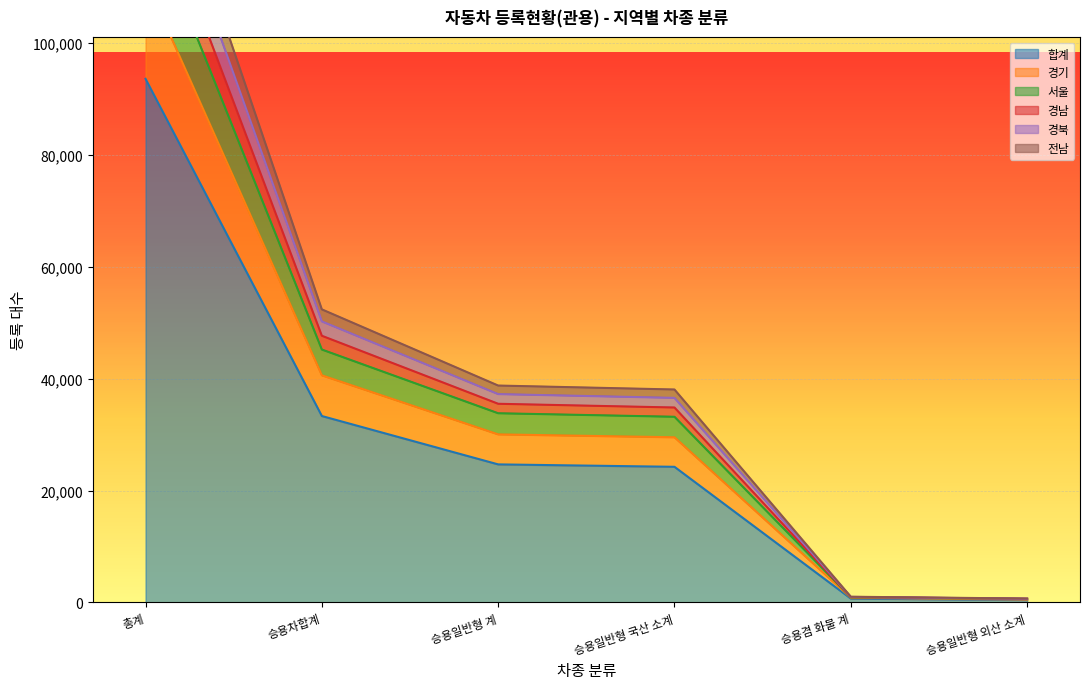

How many lines are shown in the chart?

6